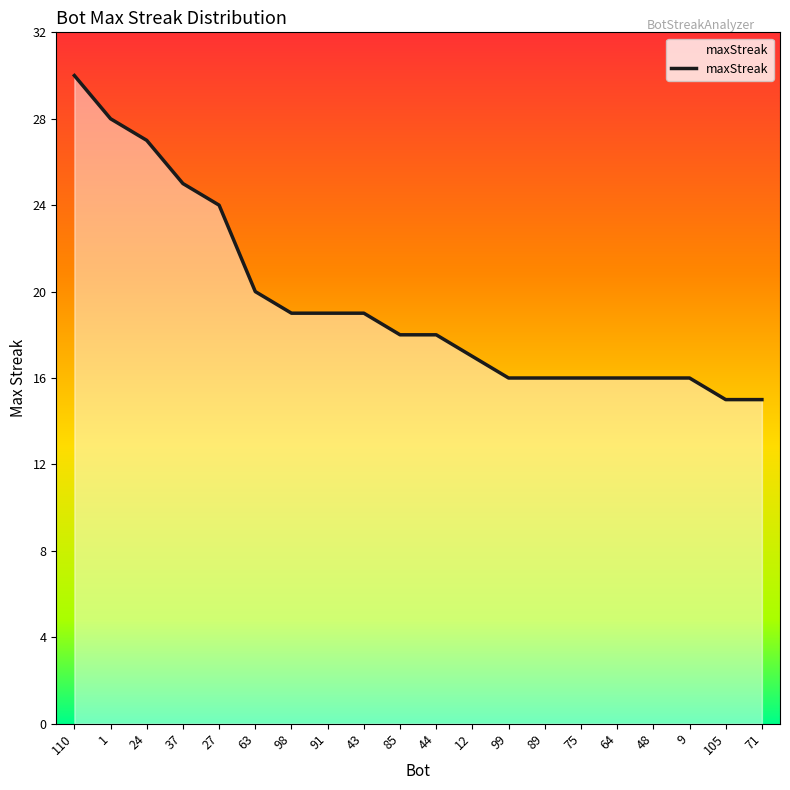

Is it true that the value at 75 is 10?

False